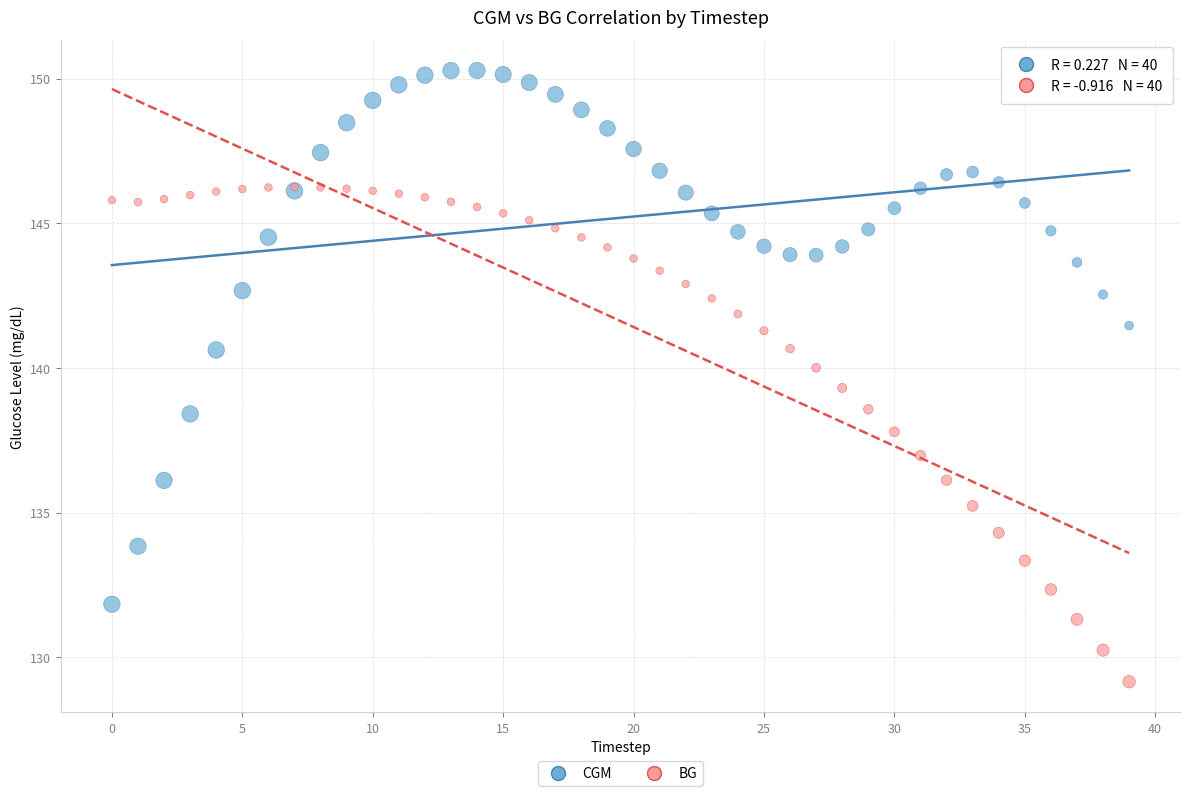

Which series has the largest Y range (max minus min)?

CGM